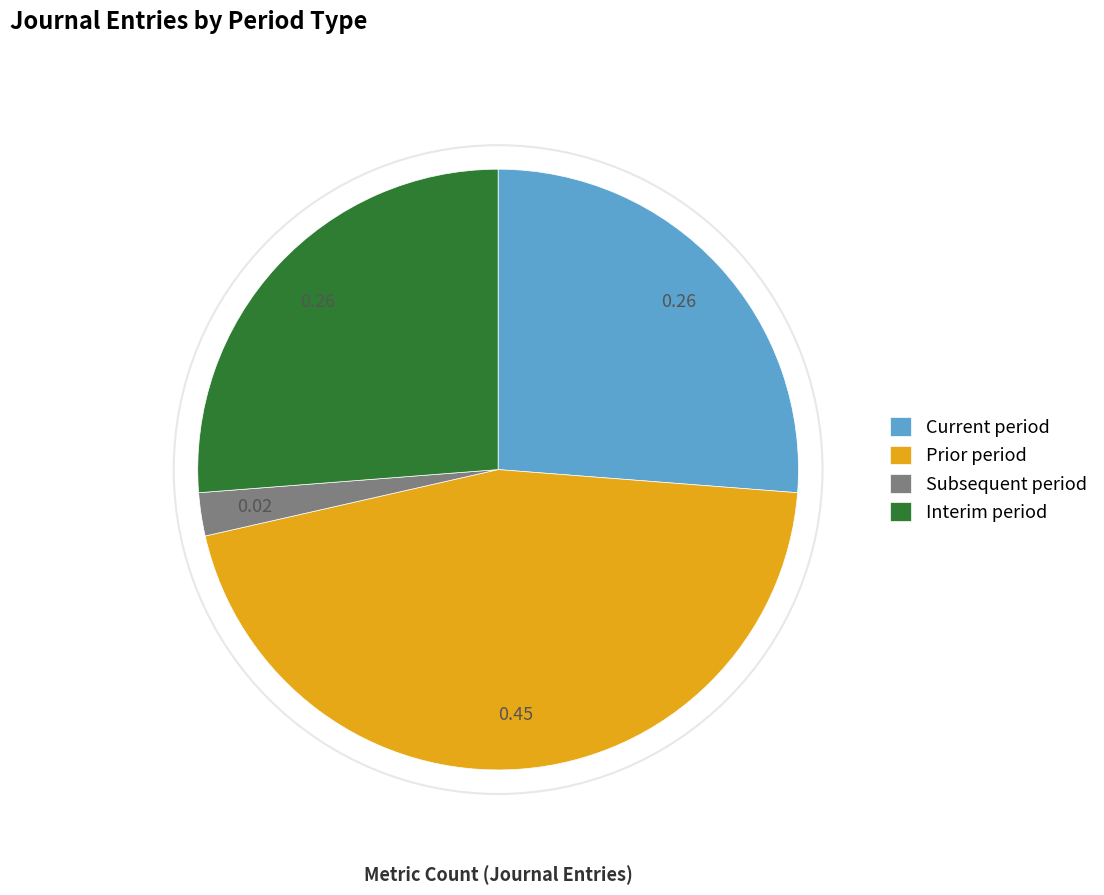

Between Prior period and Current period, which is larger?

Prior period